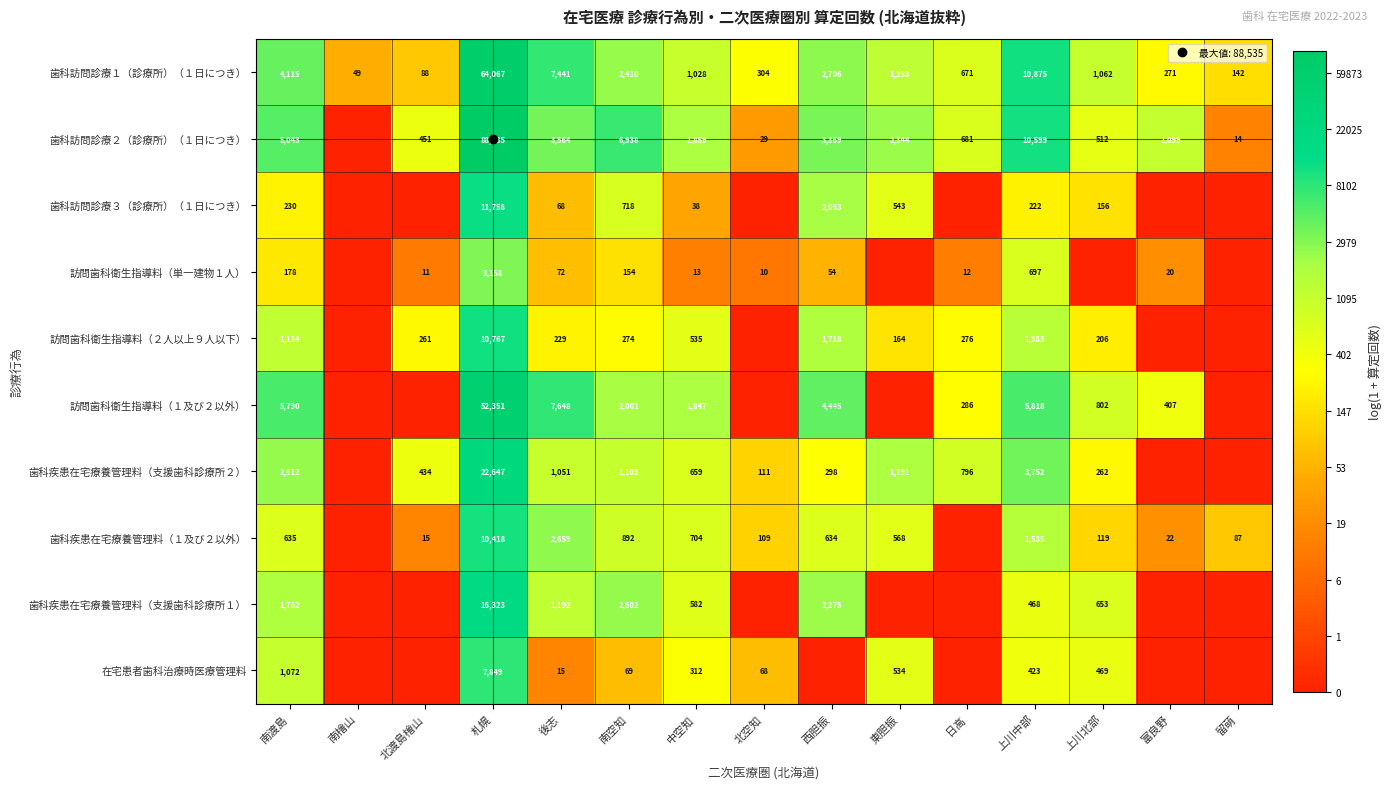

List the series in order of their peak value, highest first.

歯科訪問診療２（診療所）（１日につき）, 歯科訪問診療１（診療所）（１日につき）, 訪問歯科衛生指導料（１及び２以外）, 歯科疾患在宅療養管理料（支援歯科診療所２）, 歯科疾患在宅療養管理料（支援歯科診療所１）, 歯科訪問診療３（診療所）（１日につき）, 訪問歯科衛生指導料（２人以上９人以下）, 歯科疾患在宅療養管理料（１及び２以外）, 在宅患者歯科治療時医療管理料, 訪問歯科衛生指導料（単一建物１人）